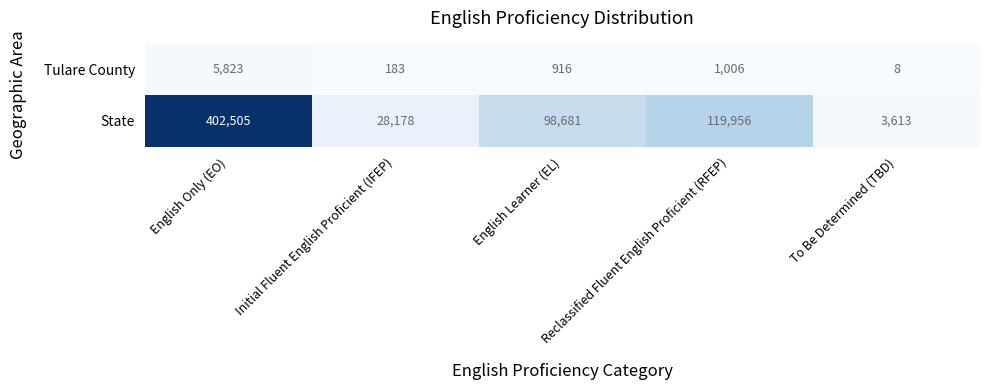

At which category is the sum across all series the highest?

English Only (EO)